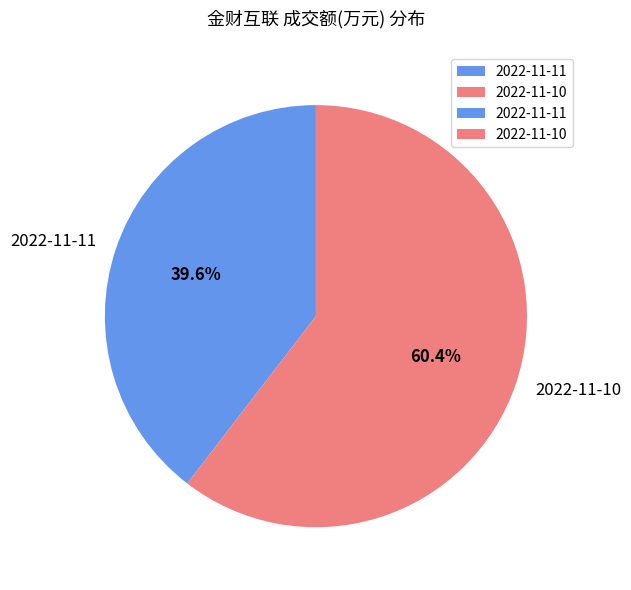

What is the smallest slice in the pie chart?

2022-11-11